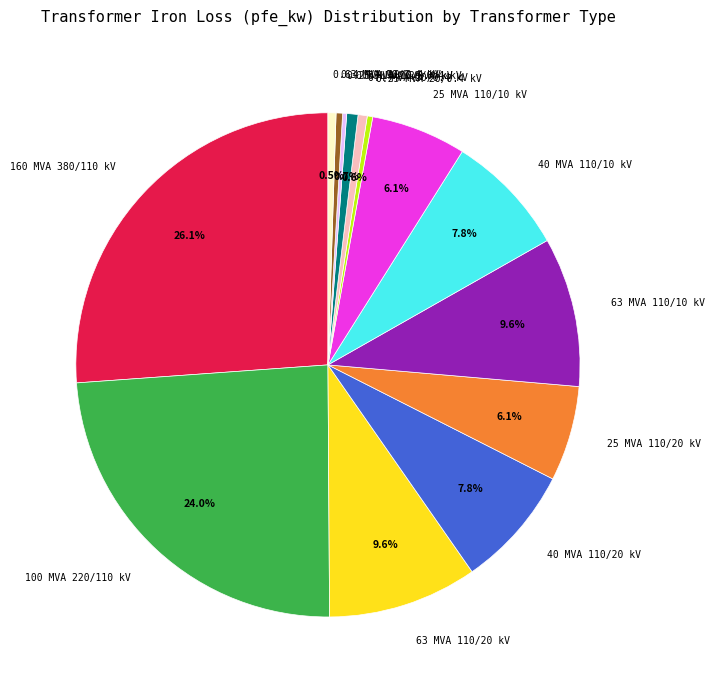

Does 160 MVA 380/110 kV represent more than half of the total?

No